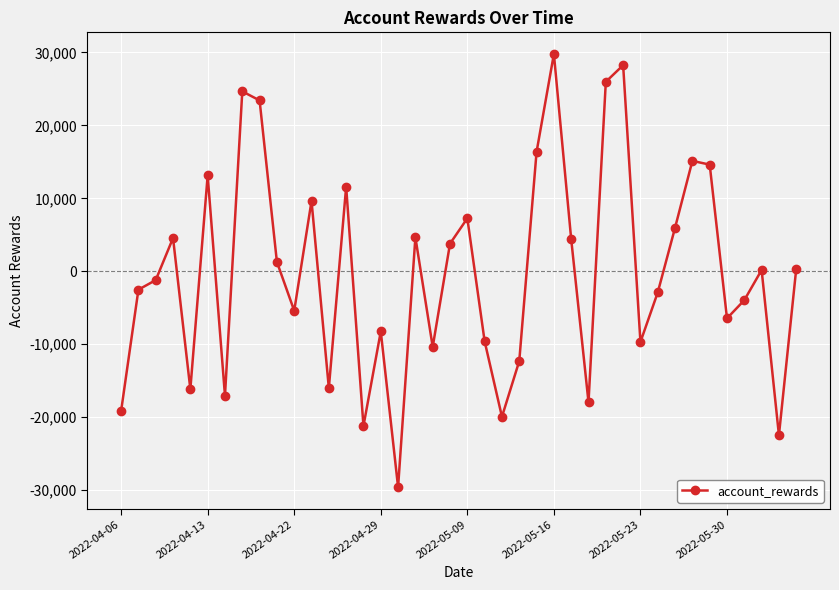

Is this an area chart (filled region under the line)?

No